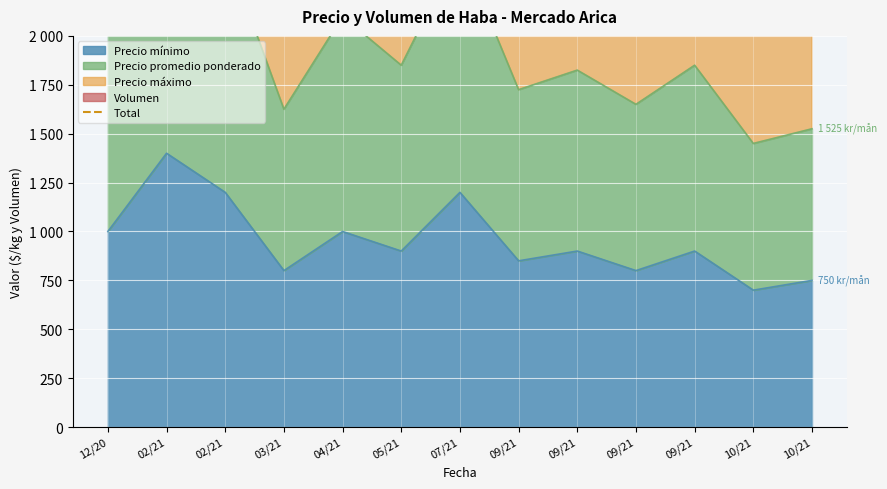

How many interior local peaks (higher than both neighbors) does the data have?

5